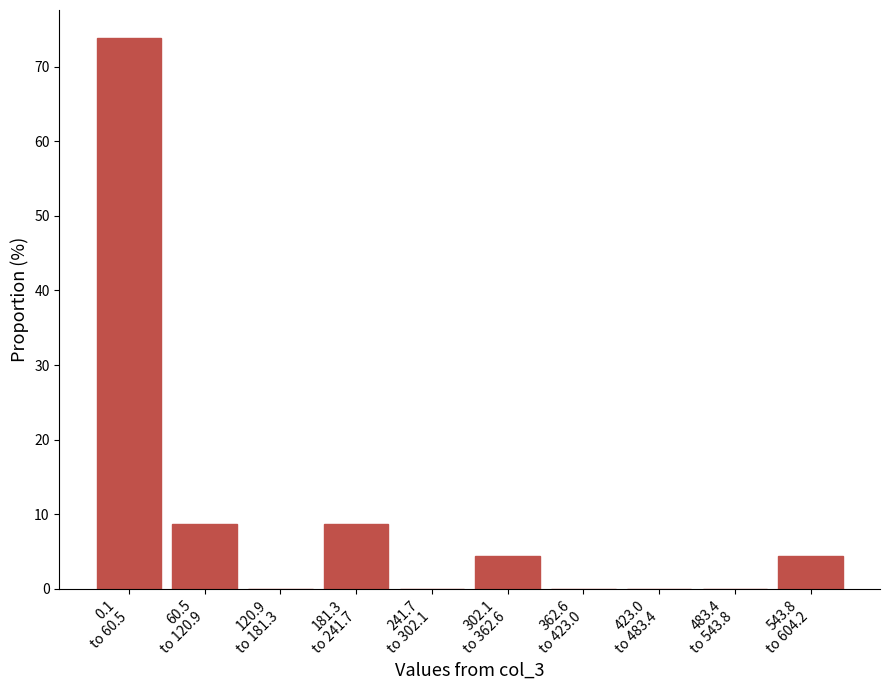

What is the greatest value displayed?

73.9